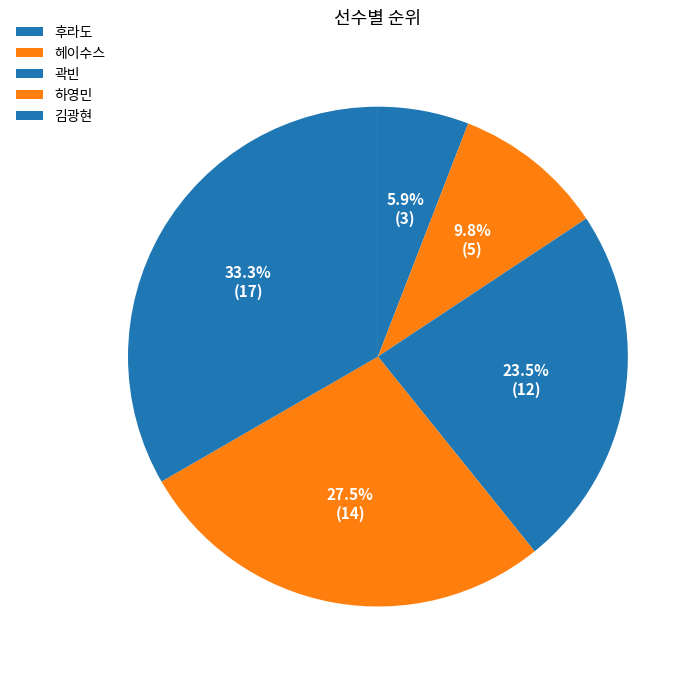

To the nearest percent, what is the difference between the largest and smallest slice percentages?

27%